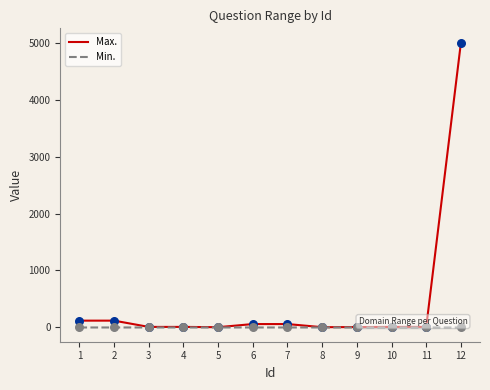

Which series has the largest total across all categories?

Max.